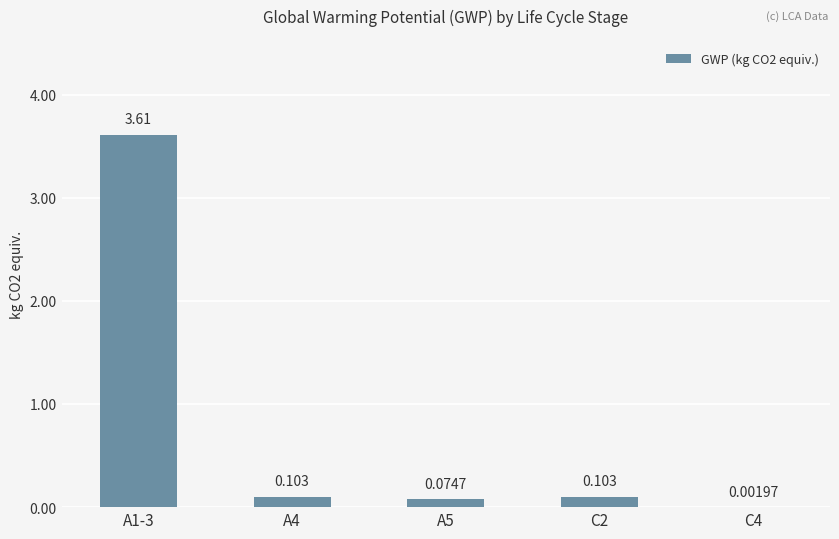

Is it true that the value at C4 is 0.0?

False